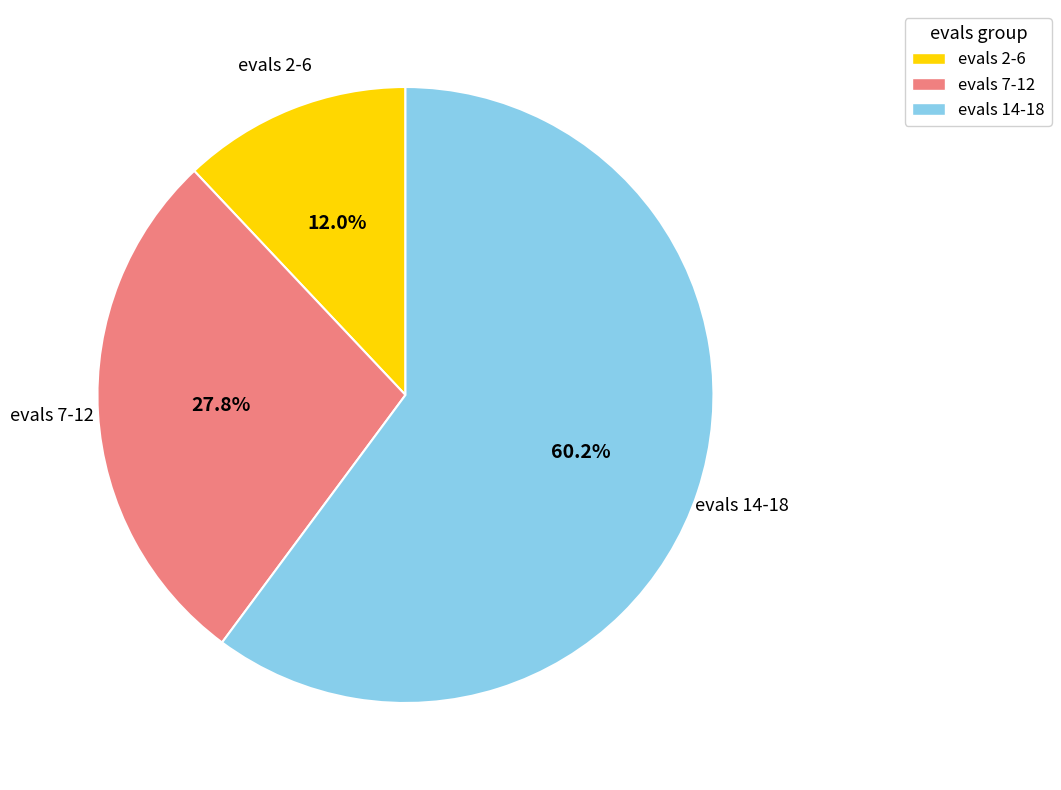

Which category has the smallest portion of the pie?

evals 2-6